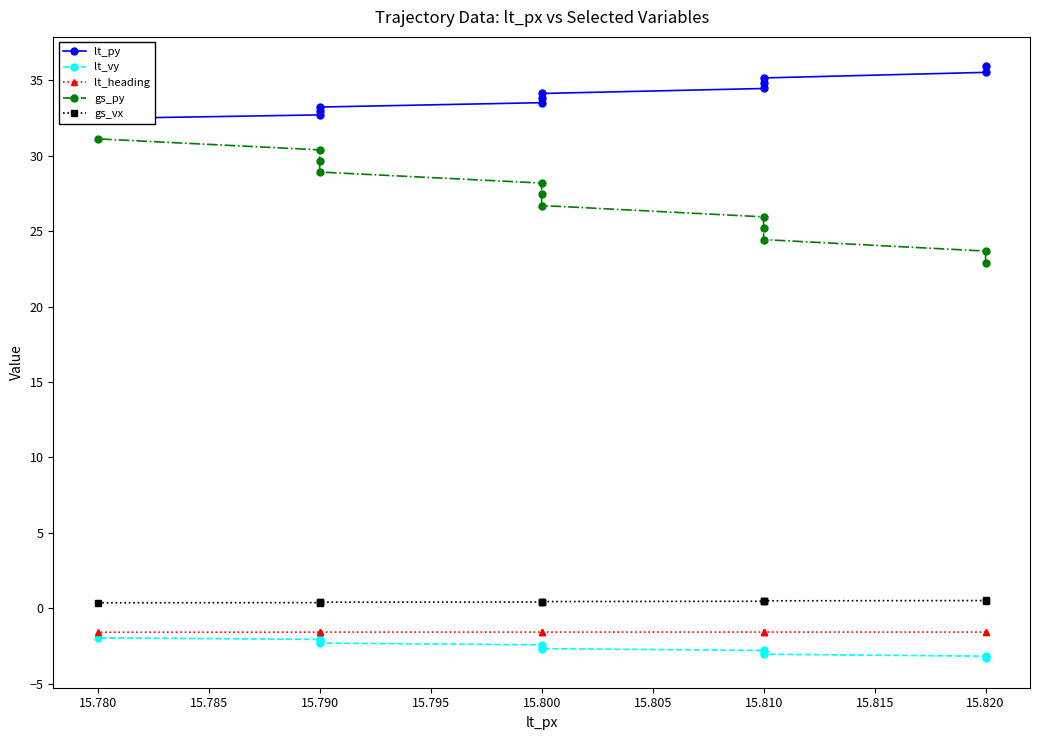

True or false: gs_vx and lt_heading cross at least once.

False